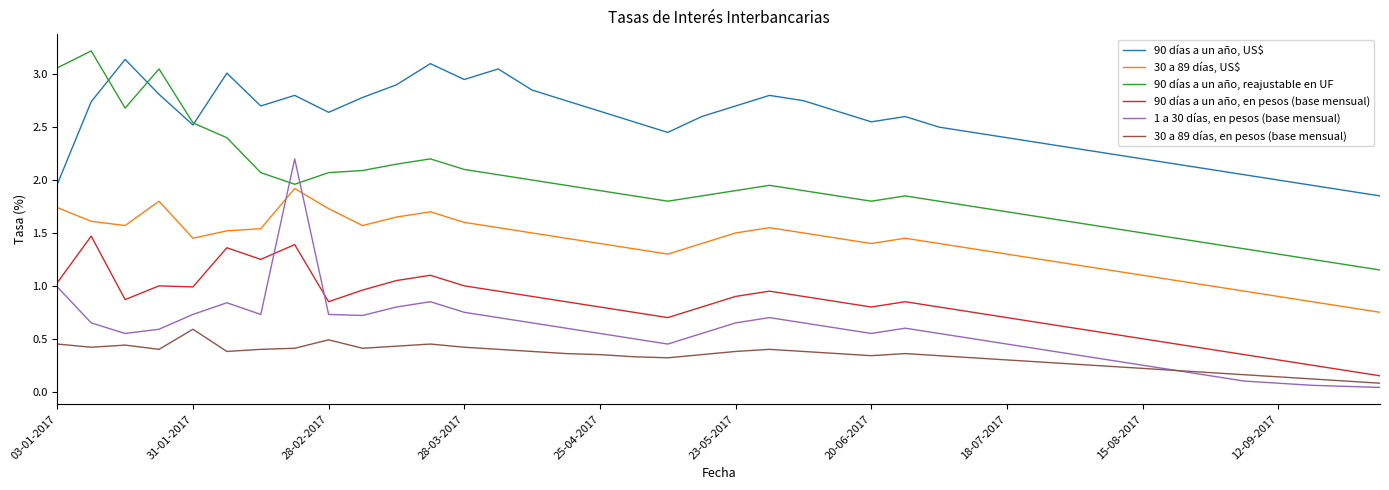

Which series has the largest range (max minus min)?

1 a 30 días, en pesos (base mensual)